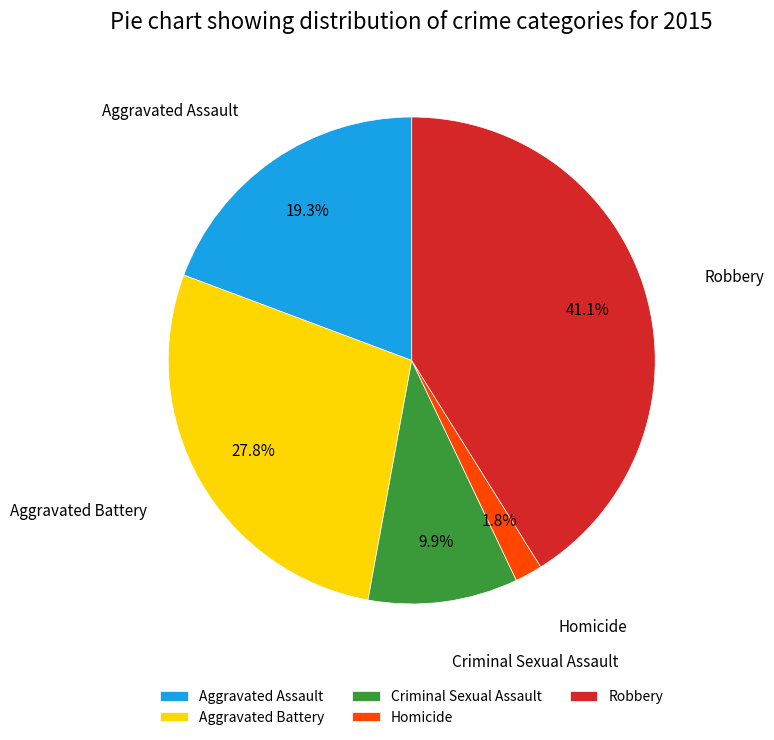

To the nearest percent, what portion does Criminal Sexual Assault represent?

10%